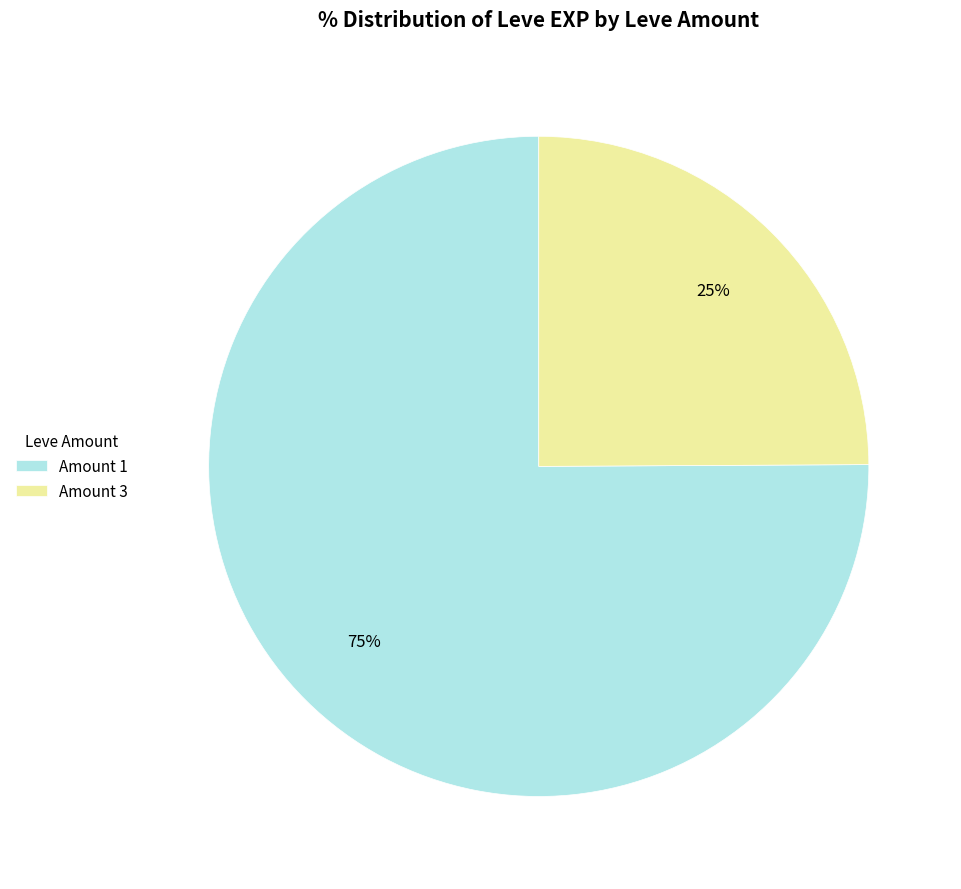

Is there any slice that represents more than half of the pie?

Yes